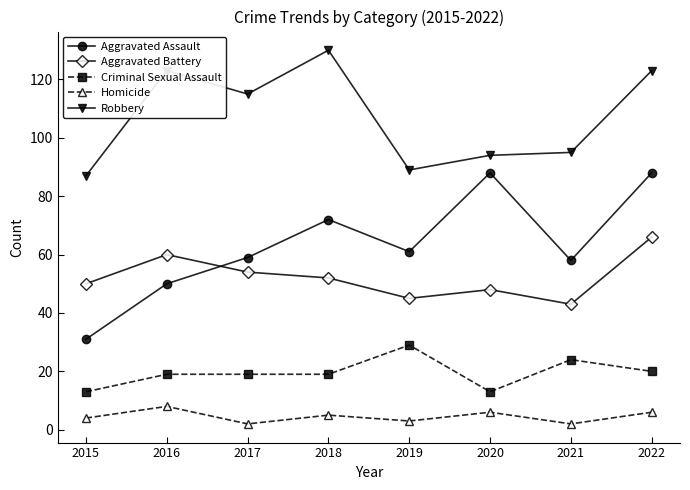

Is it true that Criminal Sexual Assault equals 30 at 2022?

False